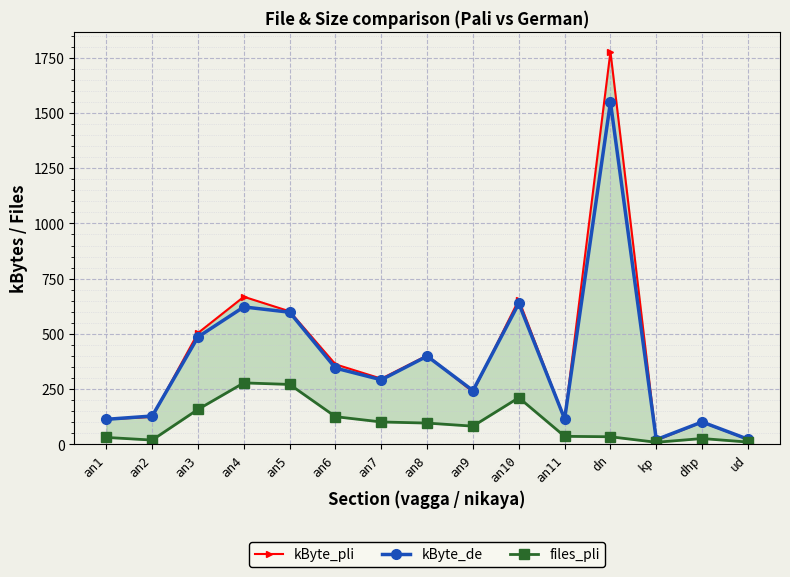

Read the files_pli value at an2, to the nearest 10.

20